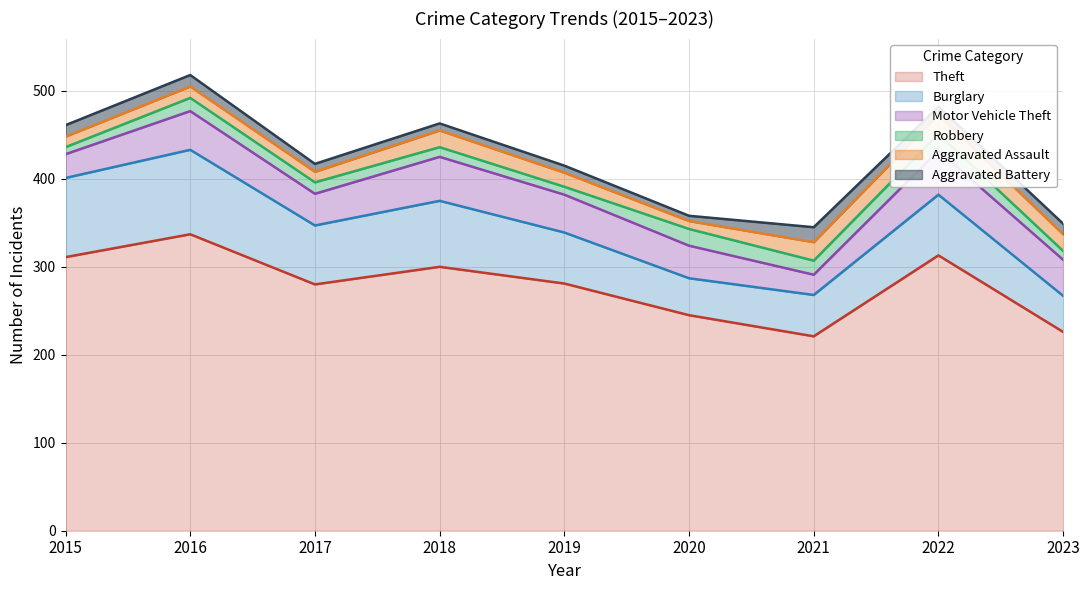

The value of Theft at 2020 is 245. True or false?

True